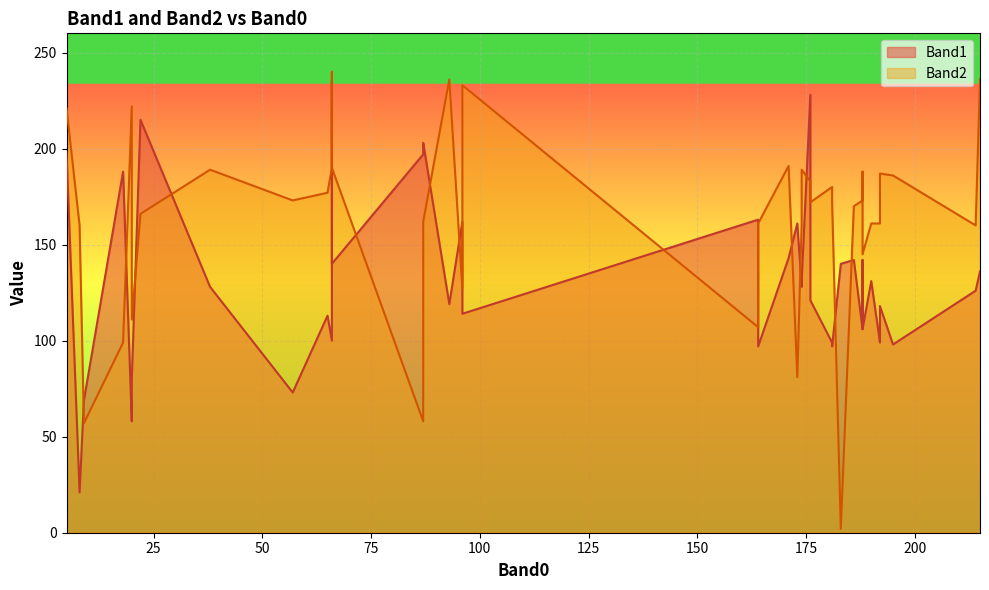

How many data points in Band1 are less than 128?

19